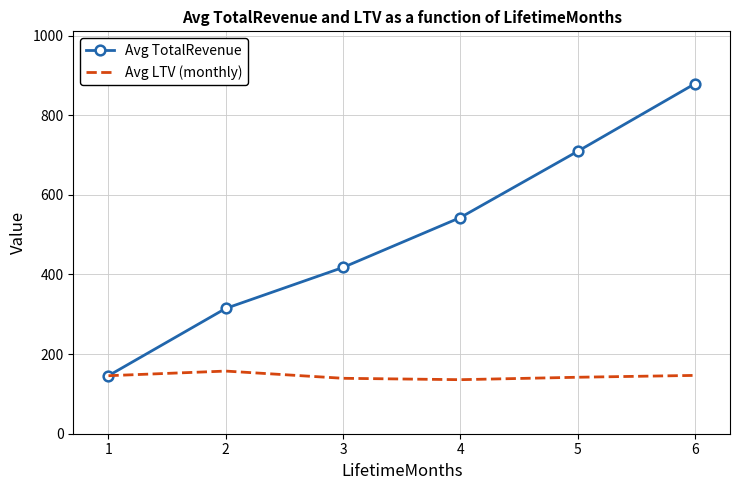

At 5, list the series in order from largest to smallest.

Avg TotalRevenue, Avg LTV (monthly)